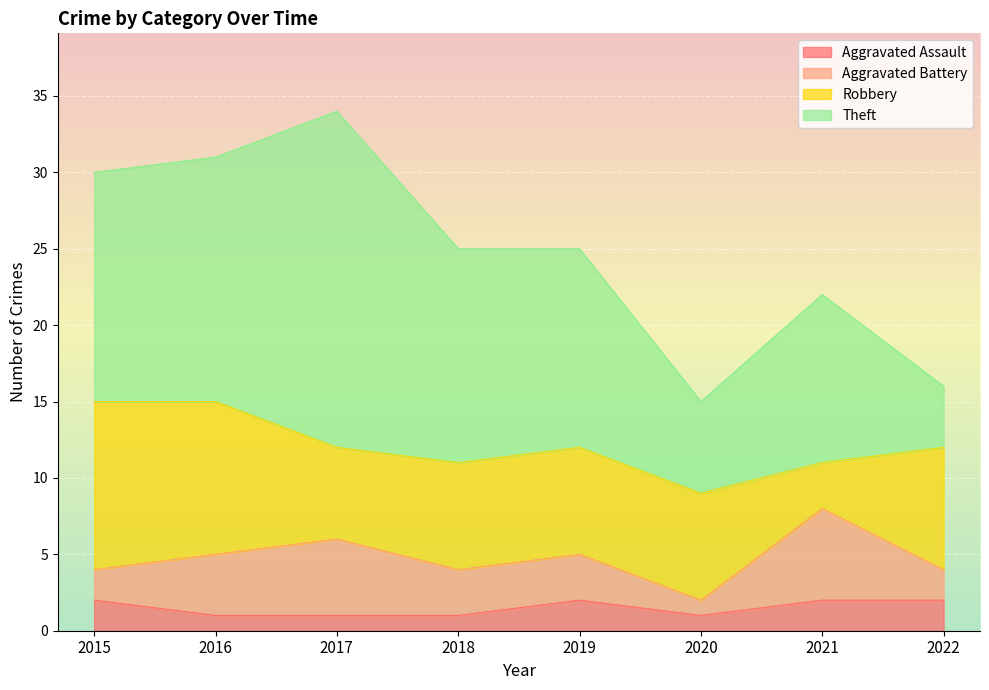

Where does the Theft series first go above 14?

2015